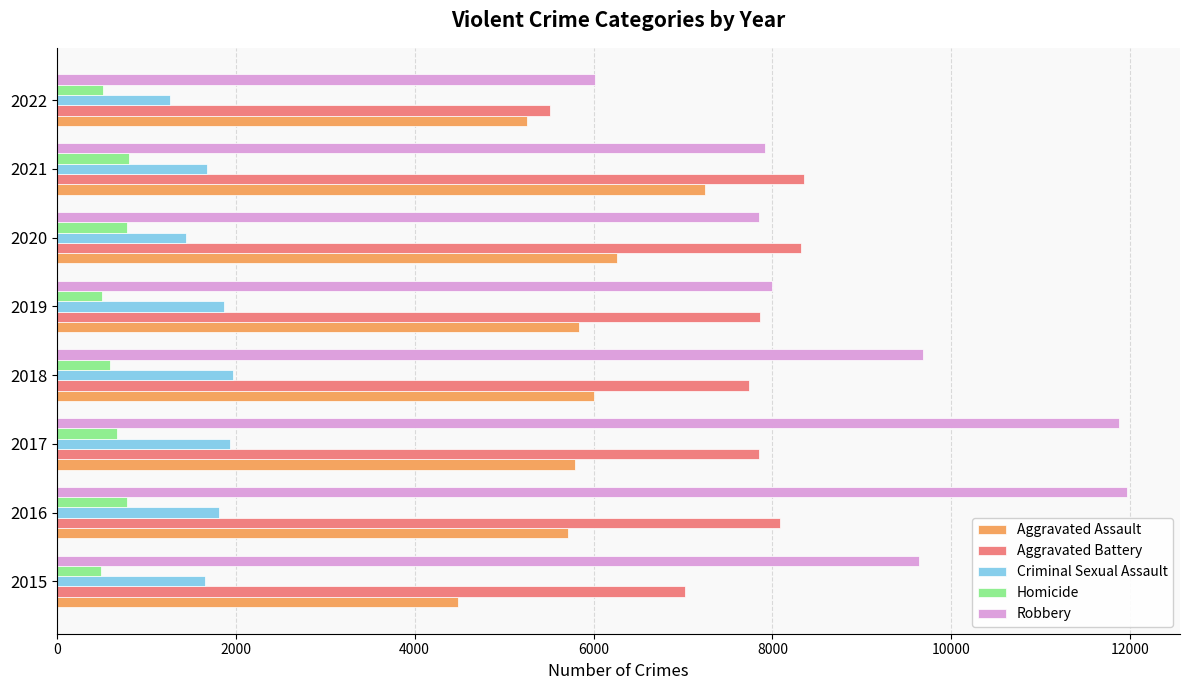

Which series changed the most between 2018 and 2019?

Robbery